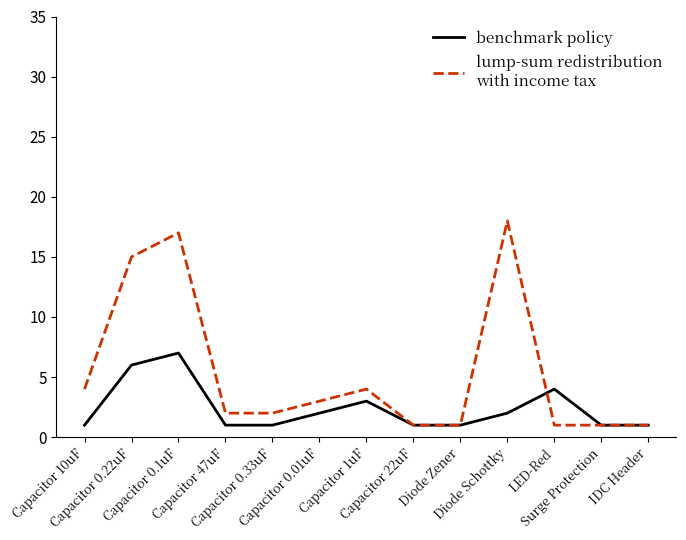

What is the greatest value displayed?

18